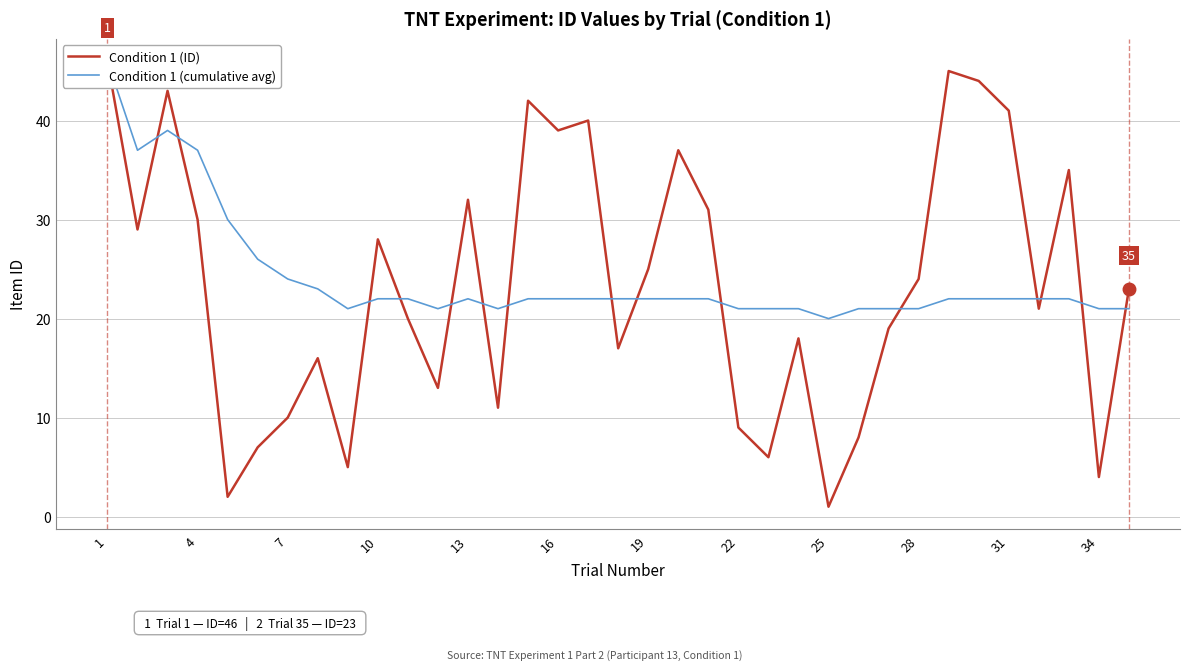

What is the label of the 1st point from the left?

1